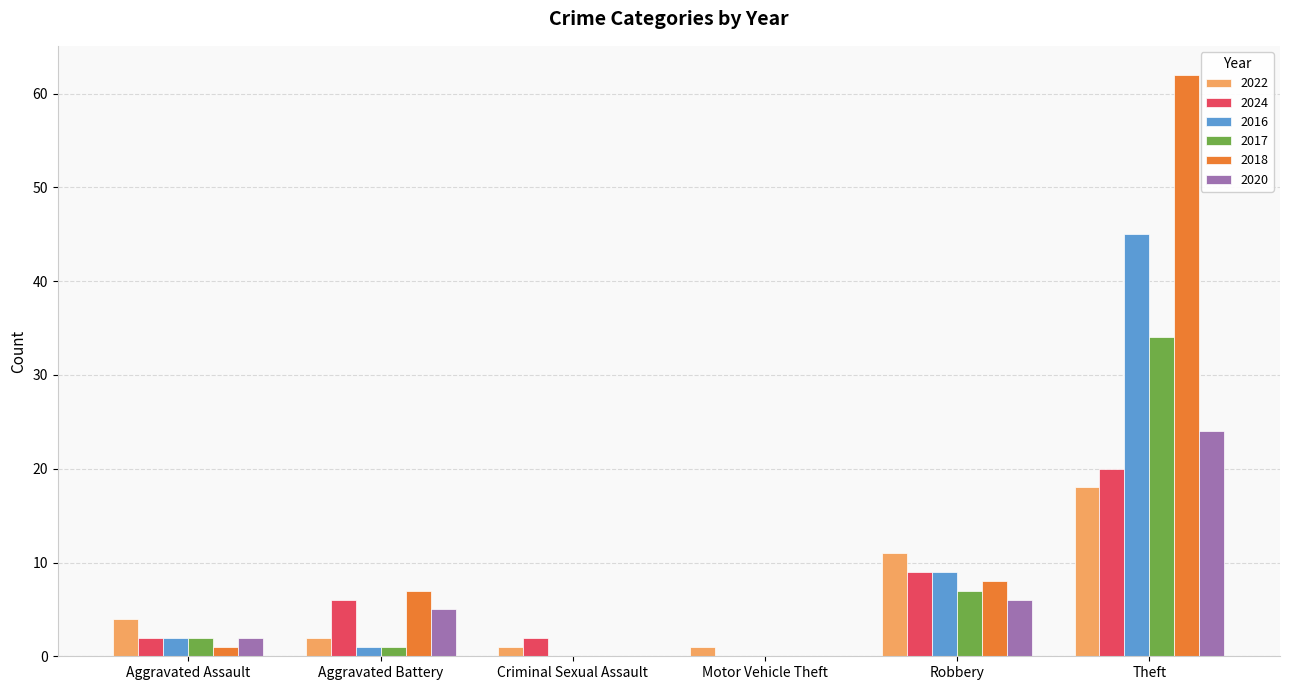

The value of 2016 at Theft is 45. True or false?

True